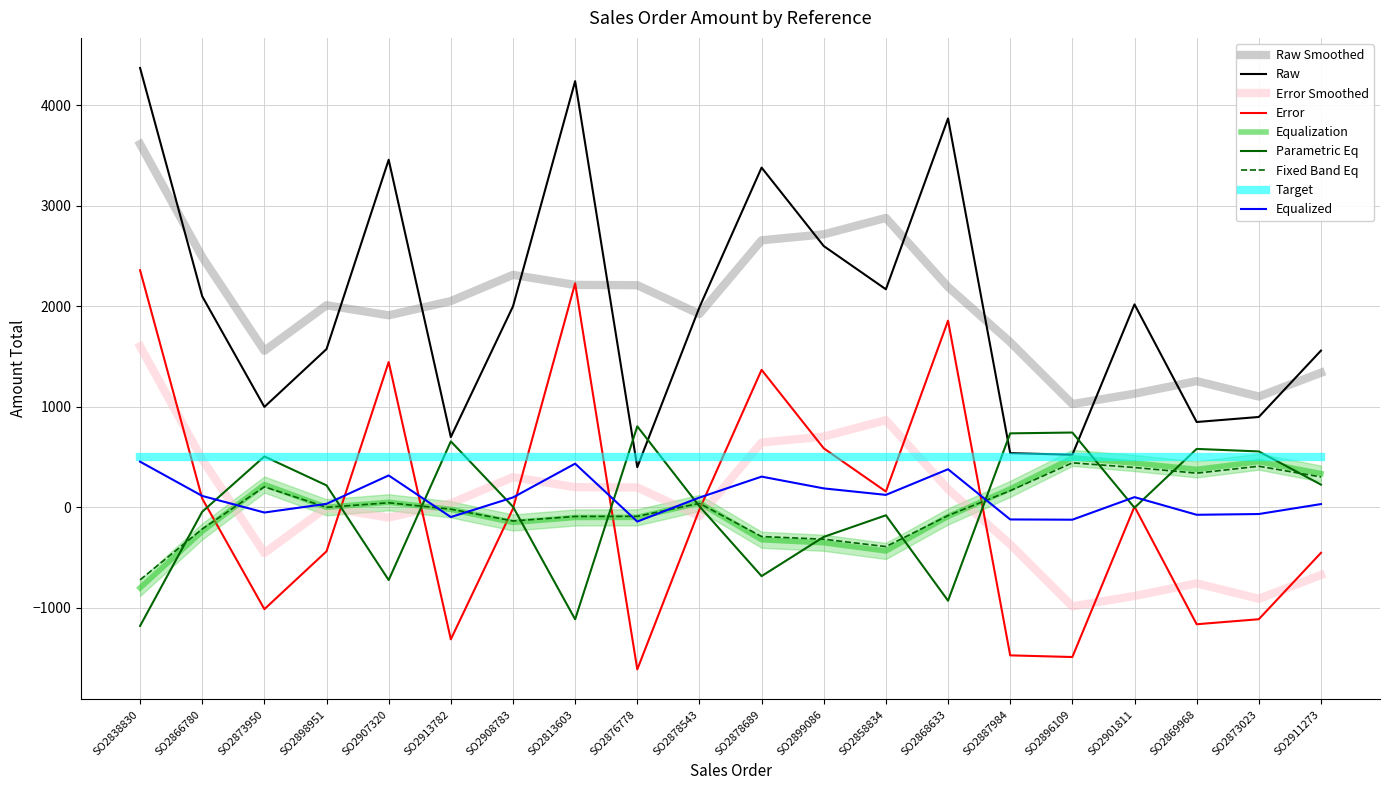

What is the smallest value displayed?

400.0